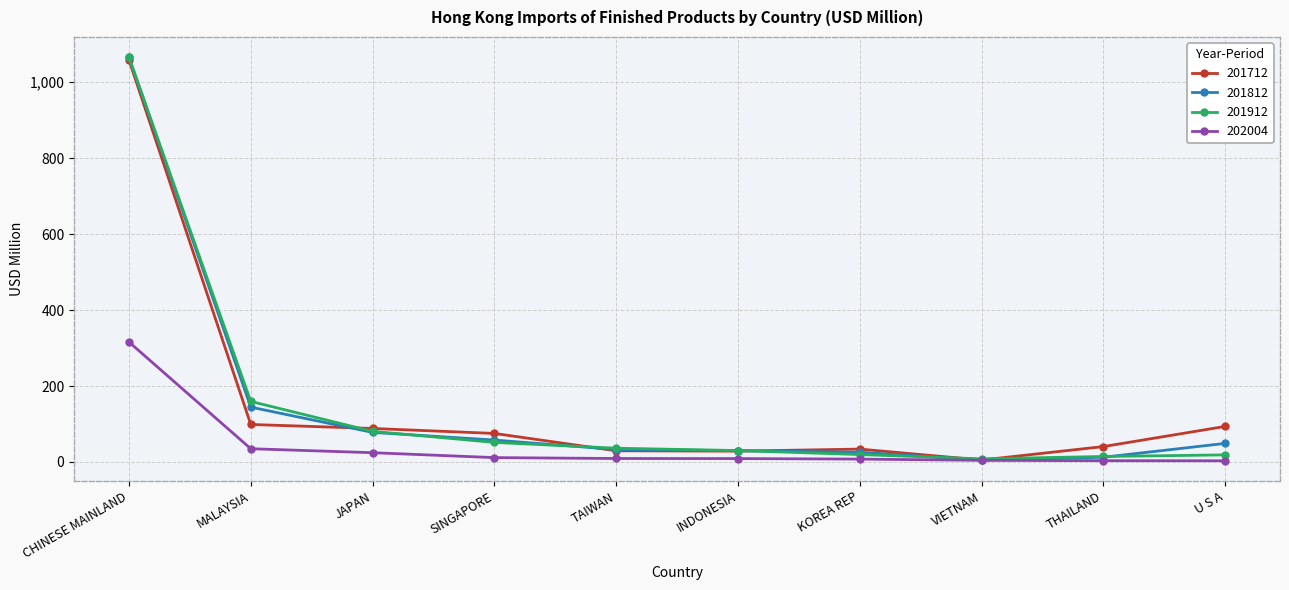

At how many categories does at least one series exceed 311?

1